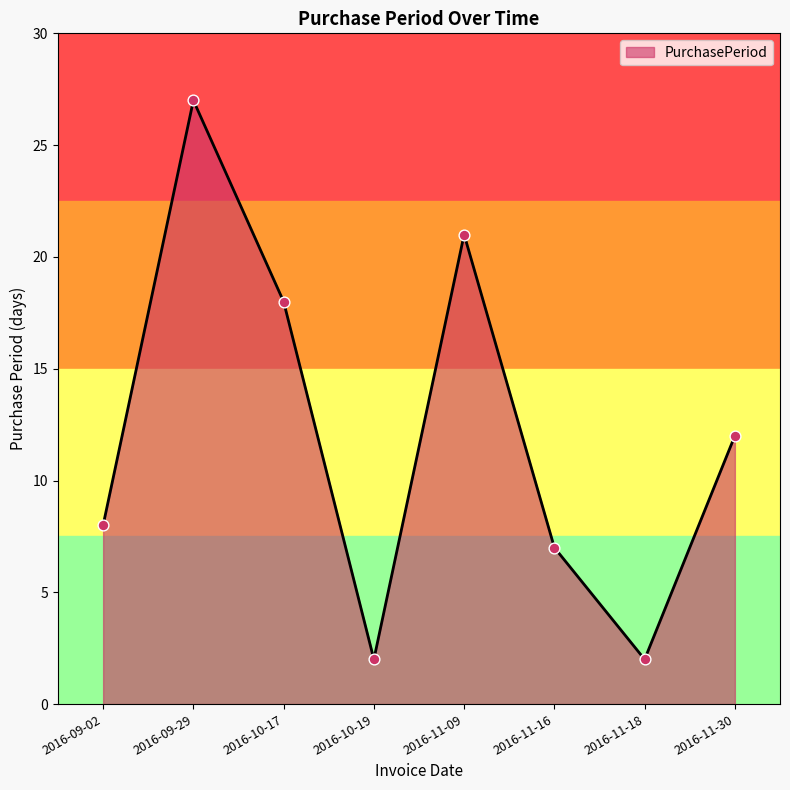

Between 2016-11-16 and 2016-11-18, which is larger?

2016-11-16